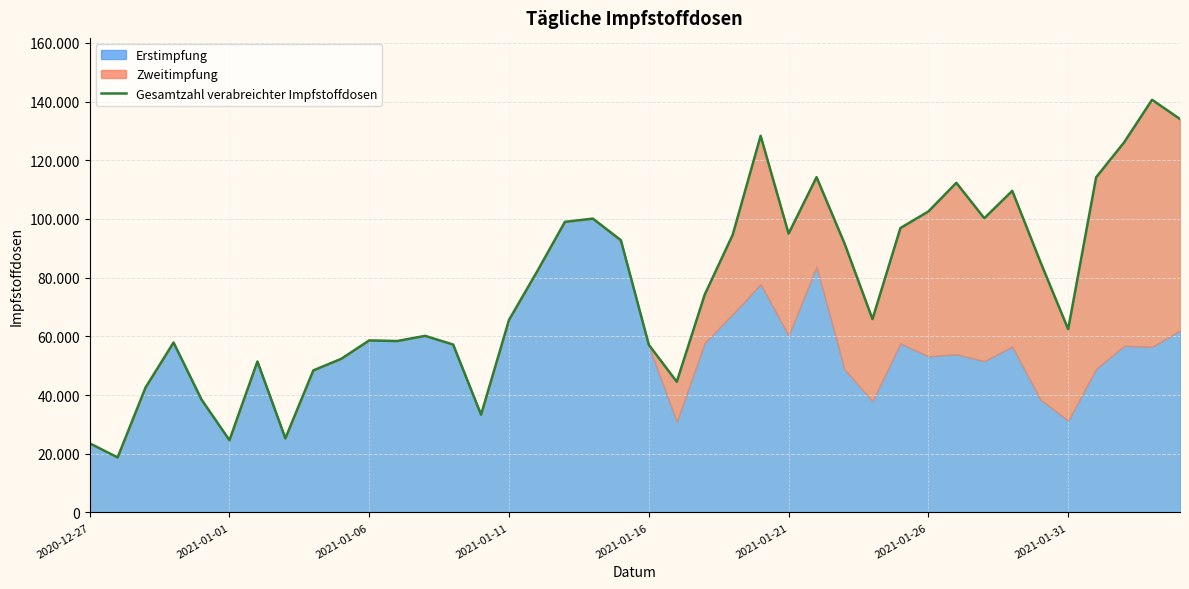

Which has a higher value, 35 or 38?

38